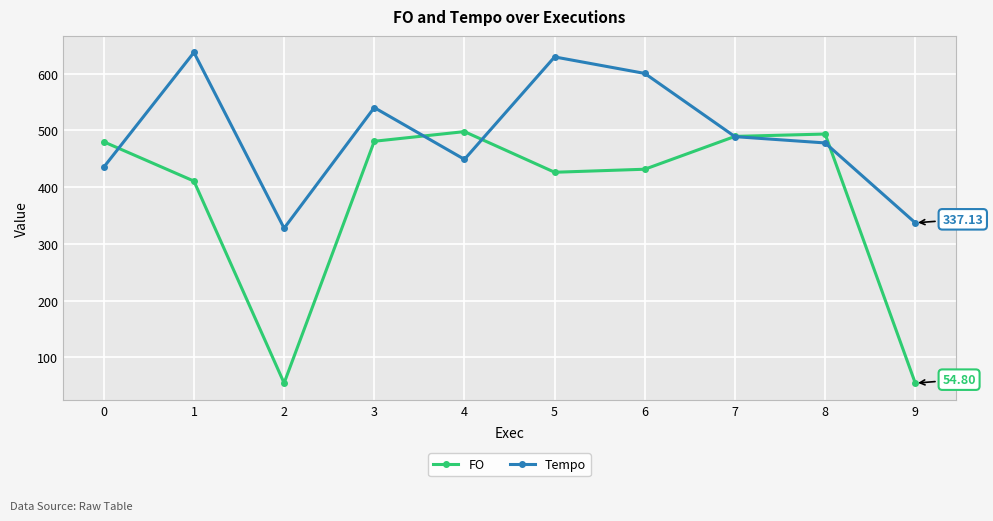

At how many categories does at least one series exceed 237?

10